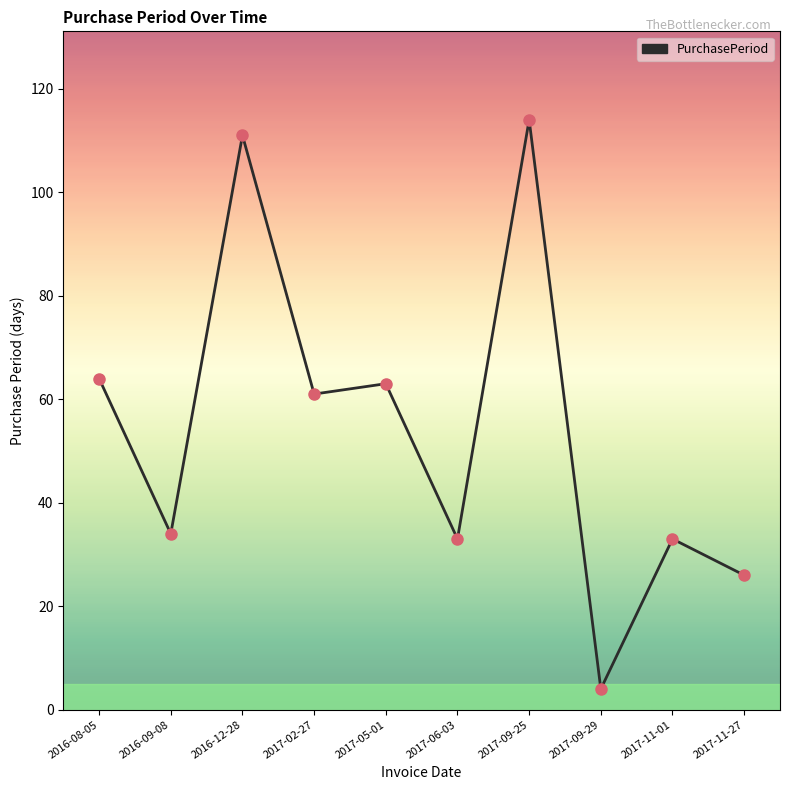

What is the change in value from 2016-12-28 to 2017-09-25?

+3